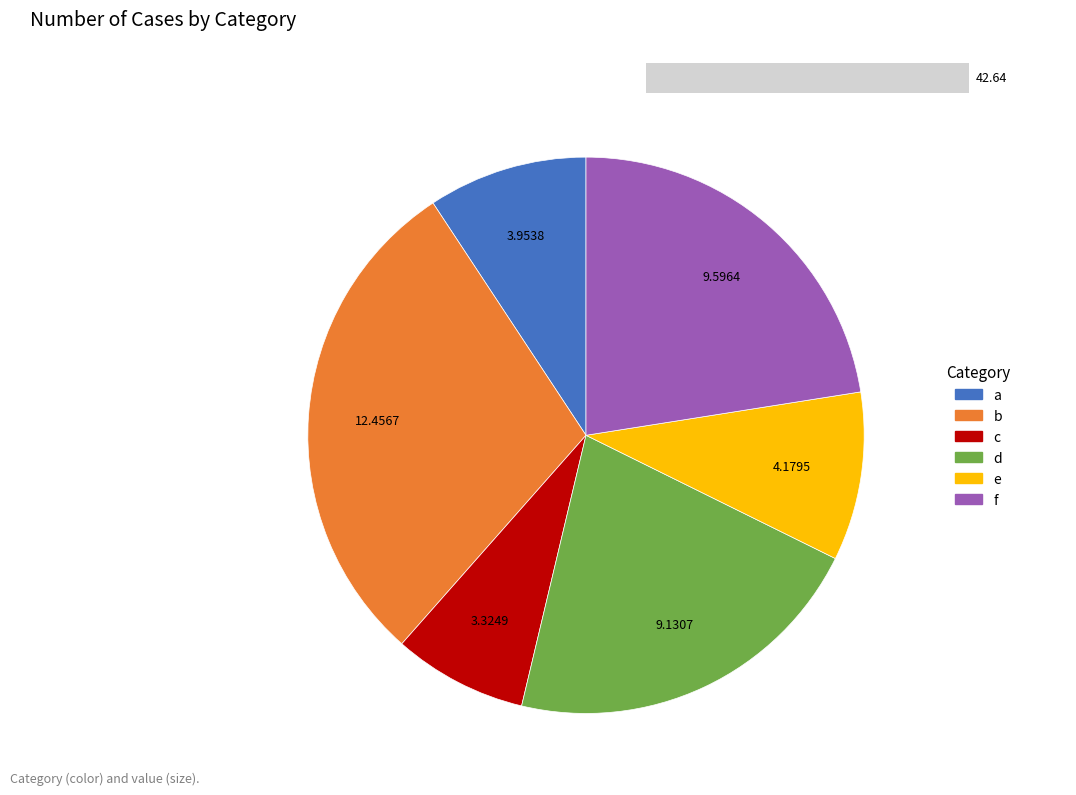

To the nearest percent, what is the combined percentage of f and d?

44%